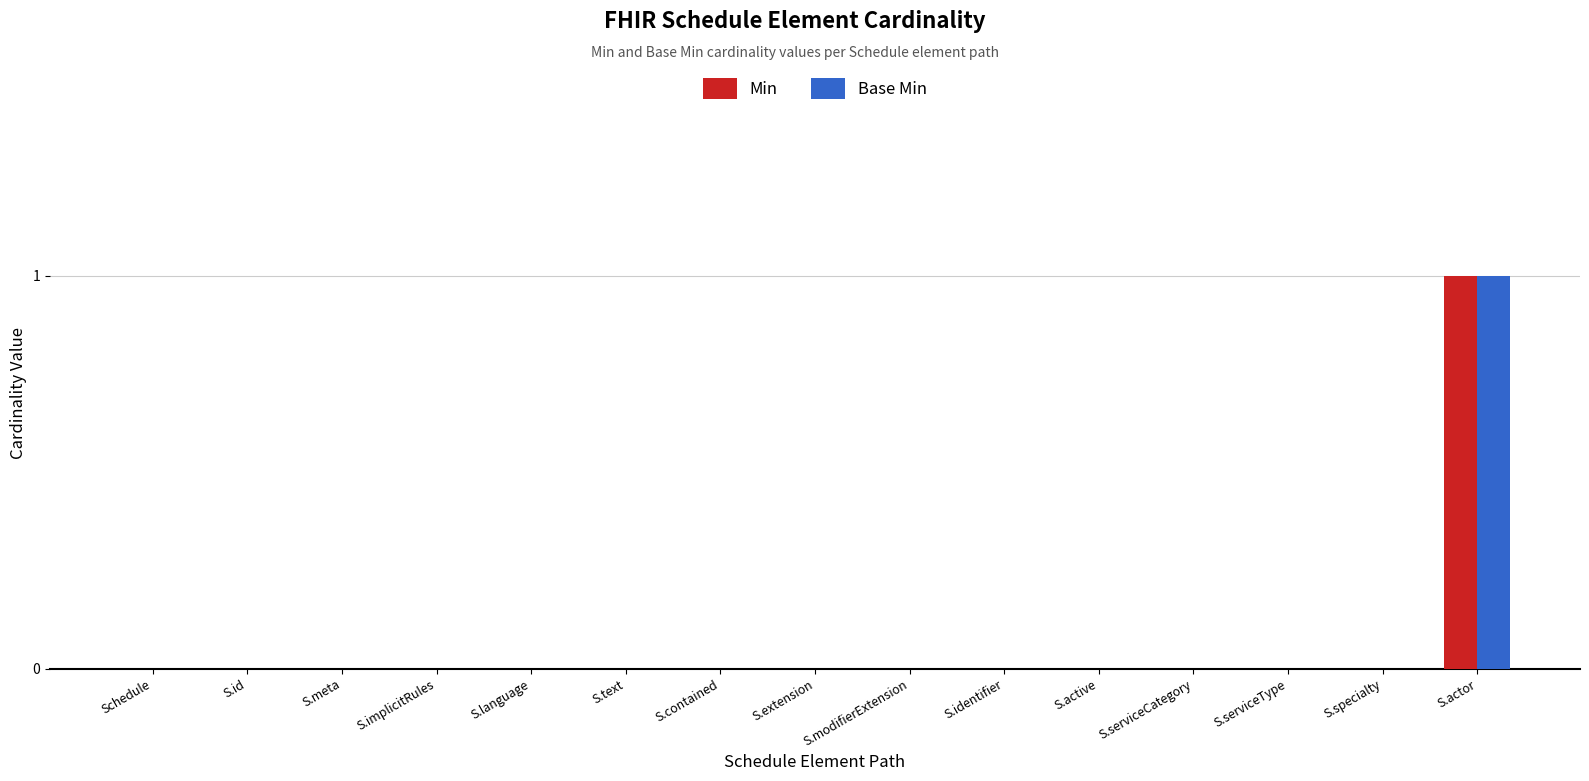

What is the sum of all Min values?

1